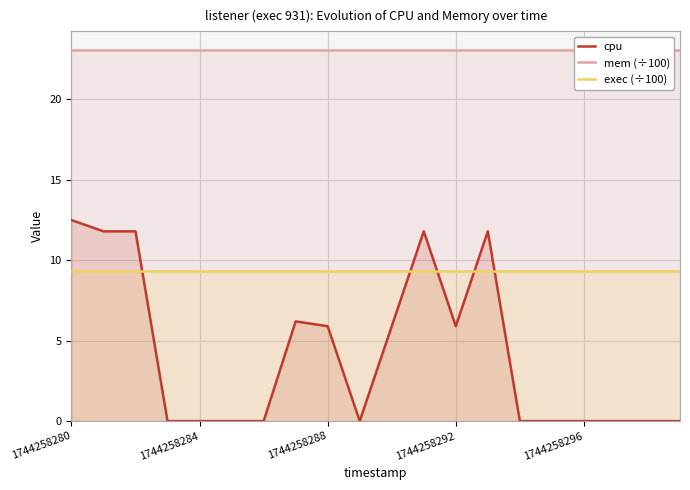

What is the total value across all series at 19?

32.4